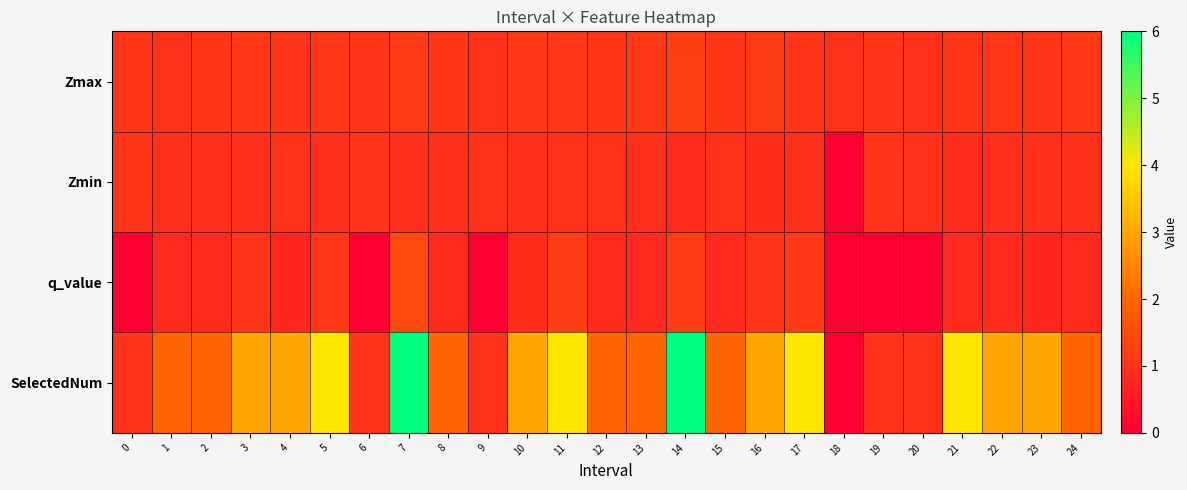

List the series in order of their peak value, highest first.

SelectedNum, q_value, Zmax, Zmin